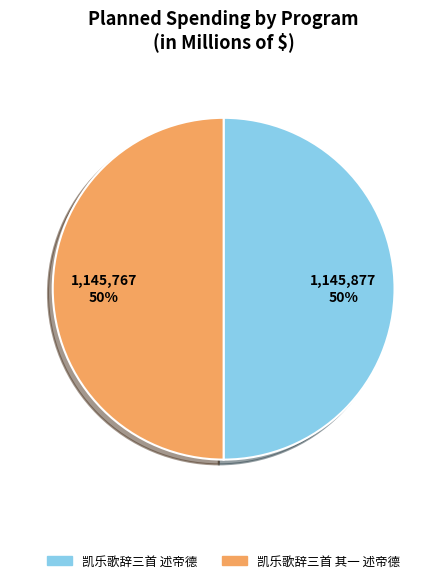

True or false: 凯乐歌辞三首 其一 述帝德 accounts for 50% of the total.

True